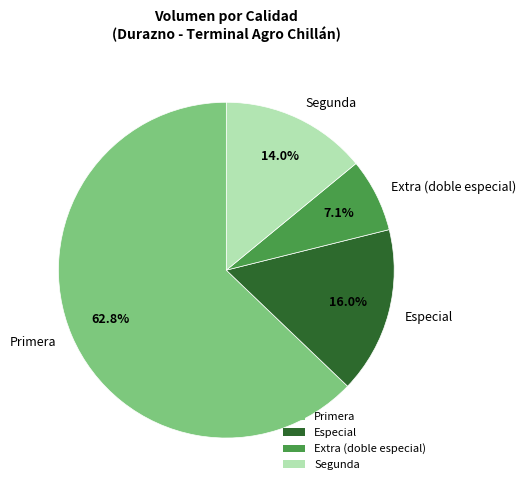

How many slices are in this pie chart?

4